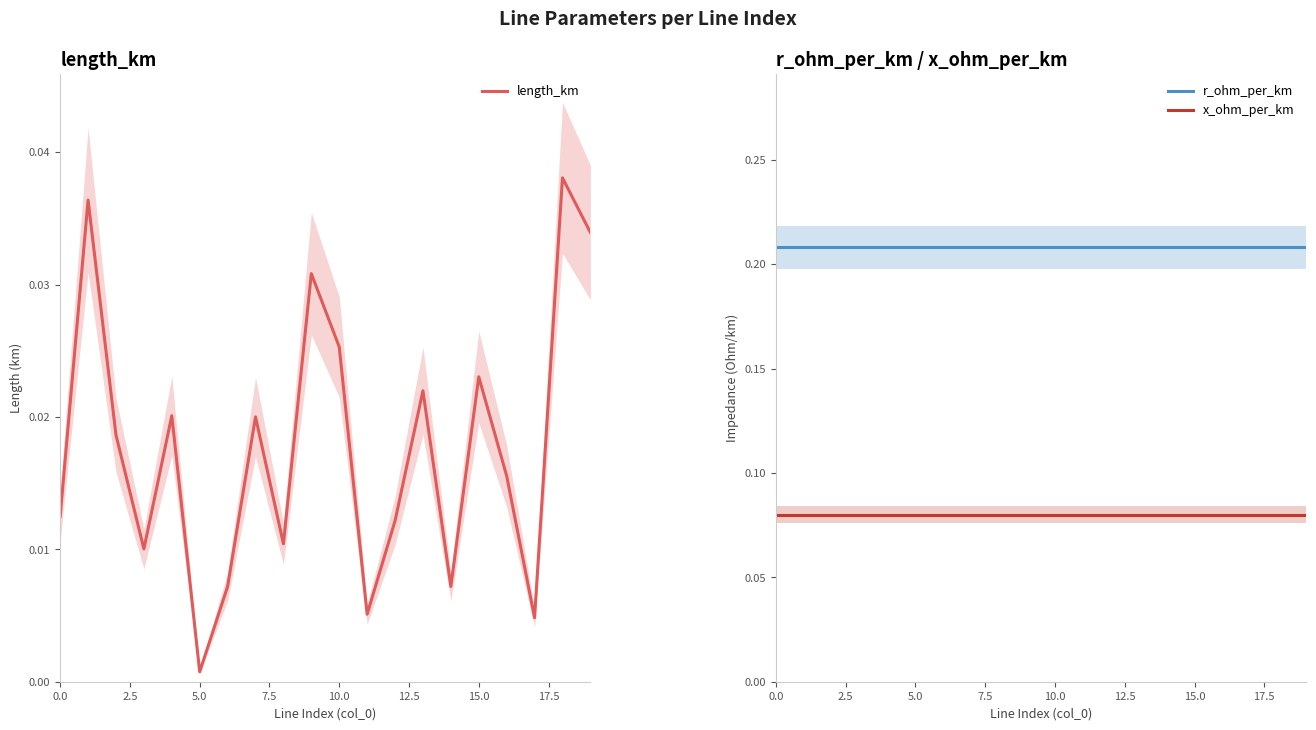

True or false: x_ohm_per_km and r_ohm_per_km cross at least once.

False